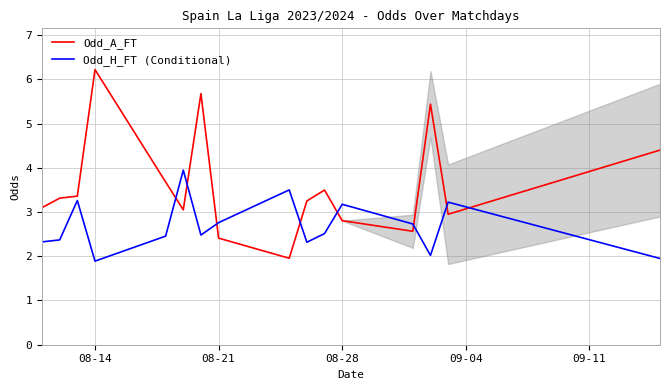

How many interior local peaks does the Odd_A_FT series have?

4